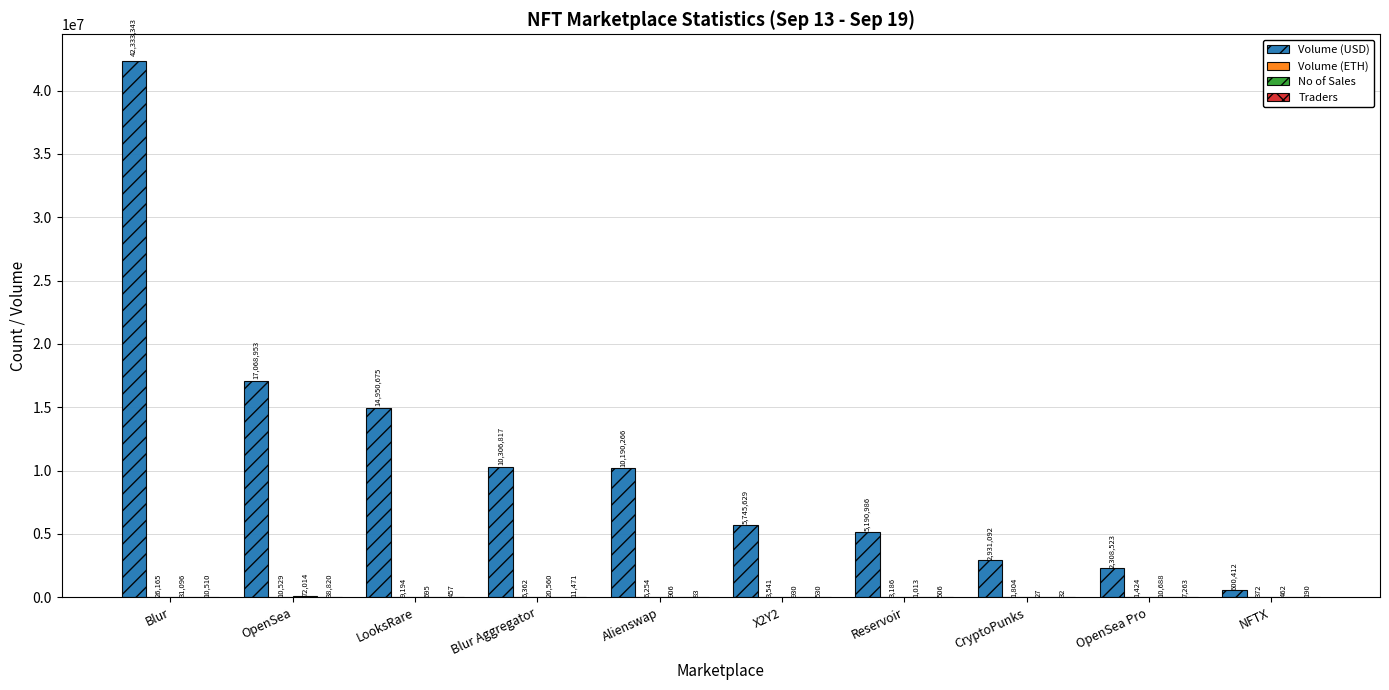

Between OpenSea and Blur Aggregator, which series saw the biggest shift?

Volume (USD)